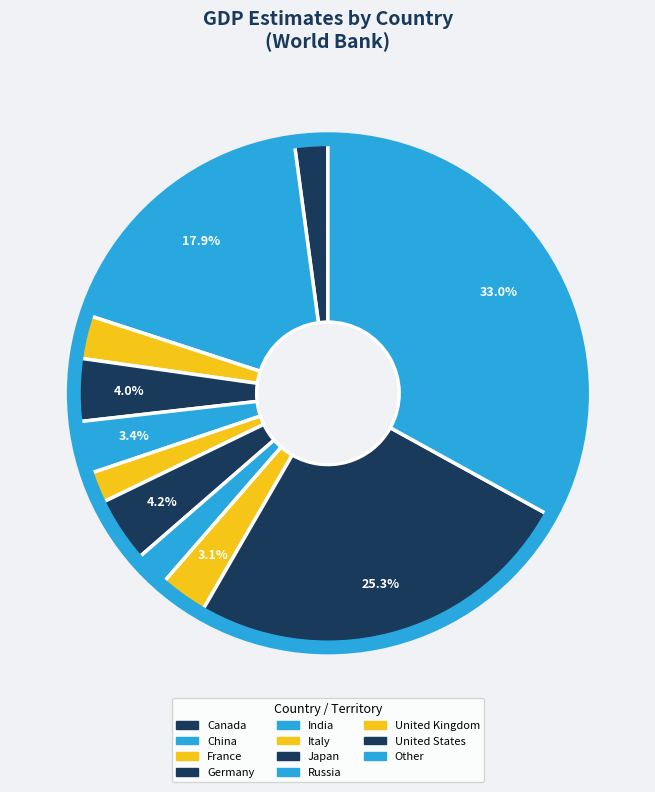

To the nearest percent, what is the difference between the largest and smallest slice percentages?

31%